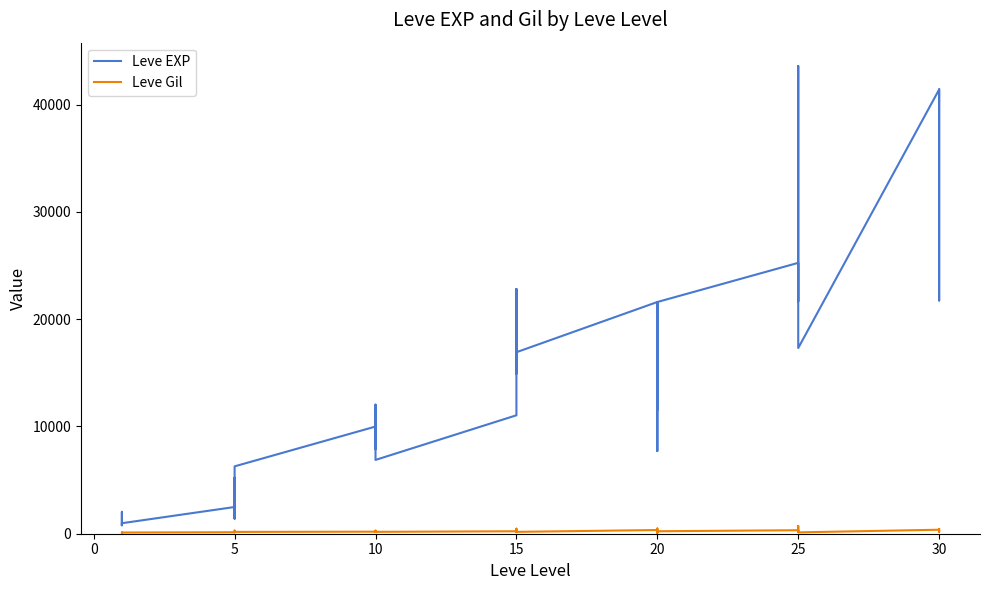

Rank the series by their average value, from lowest to highest.

Leve Gil, Leve EXP